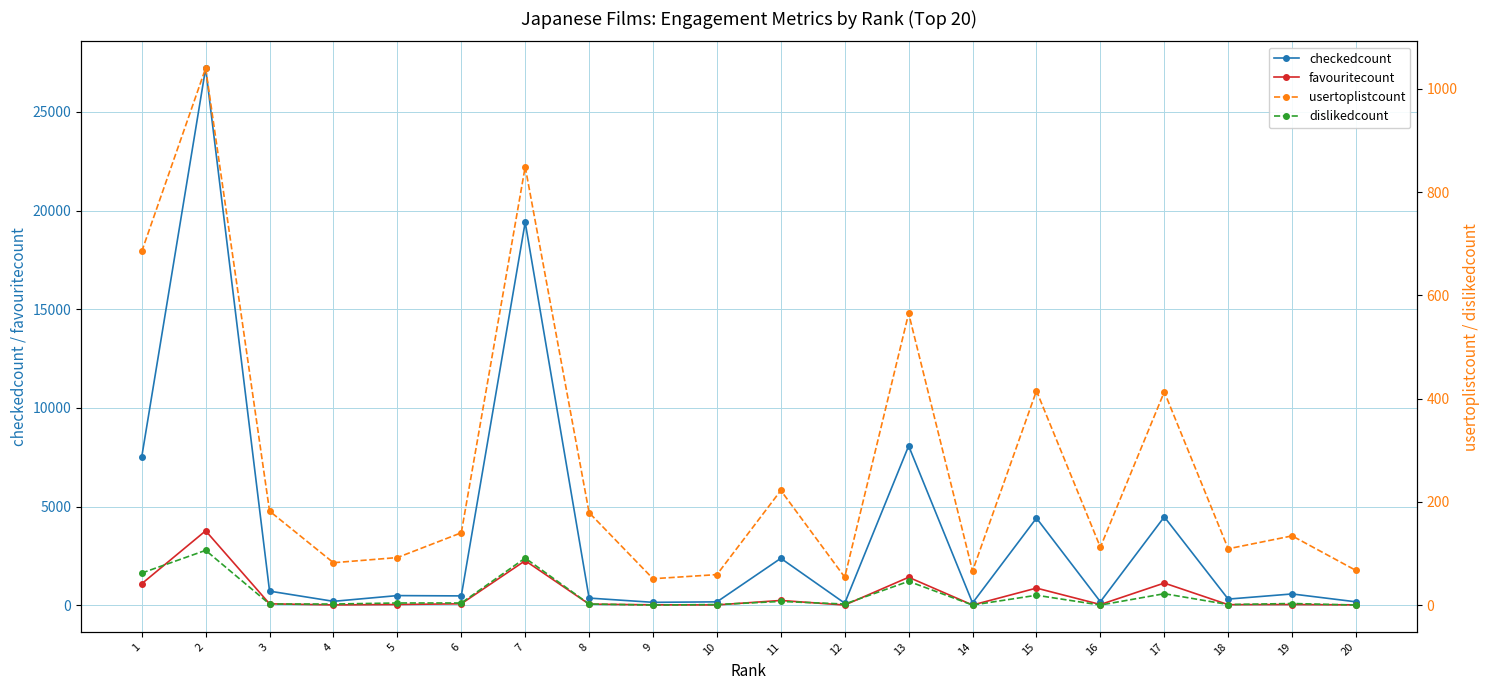

Between 8 and 11, which is larger?

11